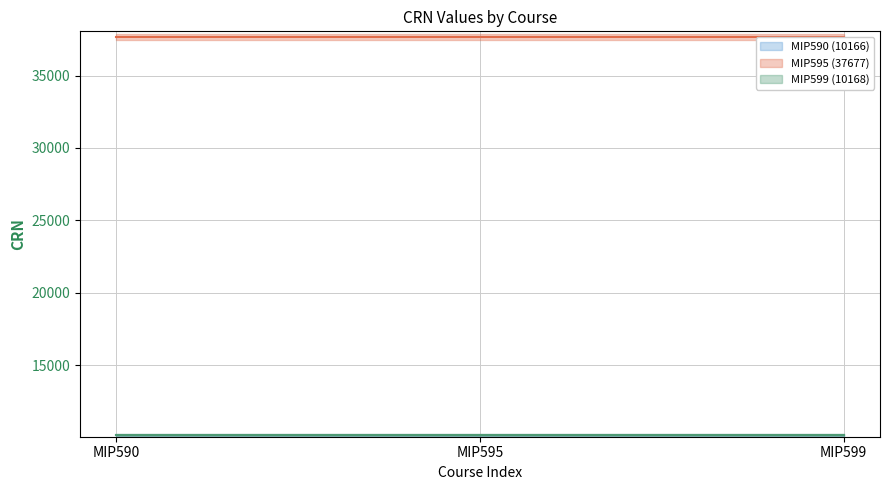

At which label is MIP595 (37677) closest to 37677?

MIP590